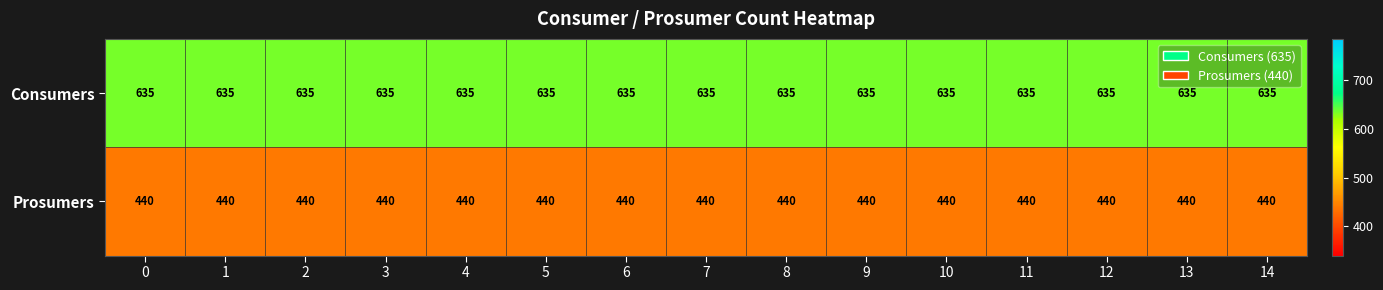

The Consumers series shows 357 at 3. True or false?

False